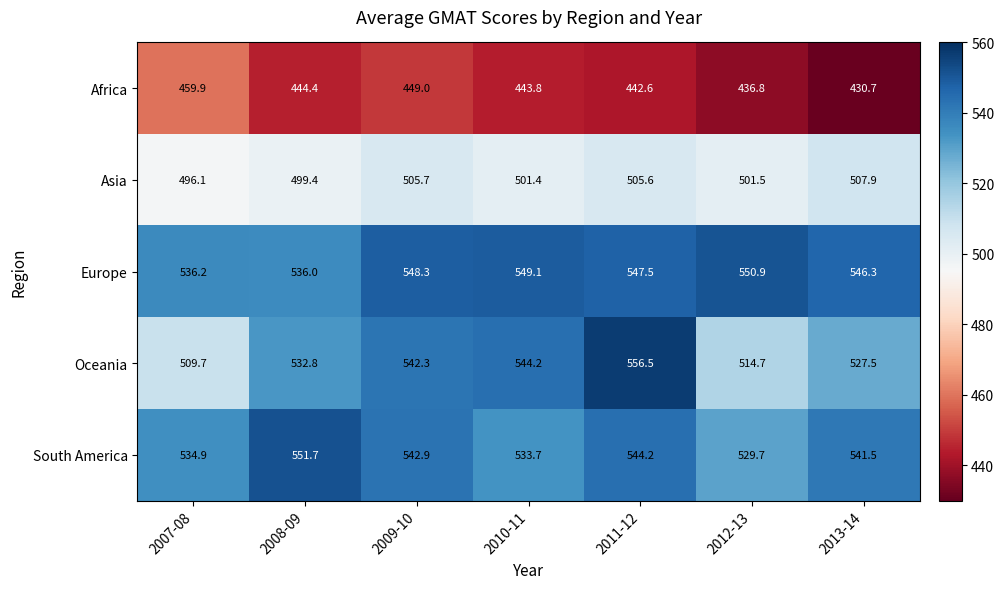

How many categories are shown in the chart?

7